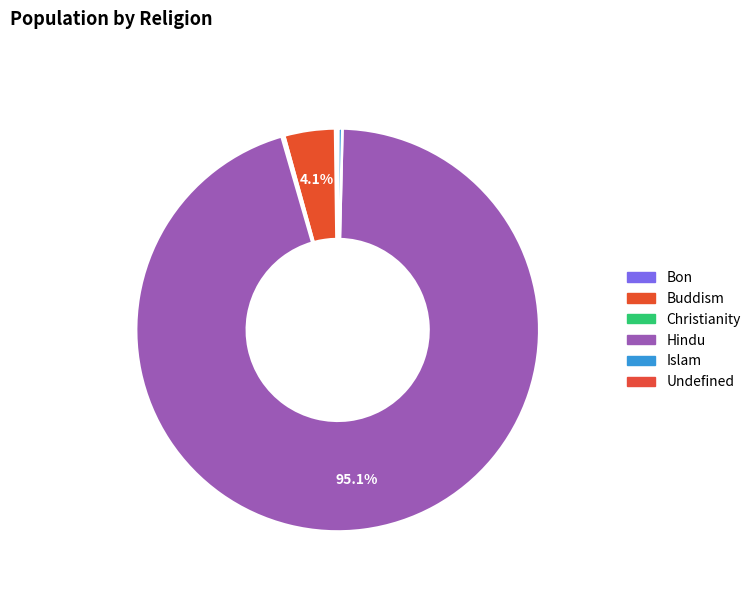

Is there a majority slice in this chart?

Yes